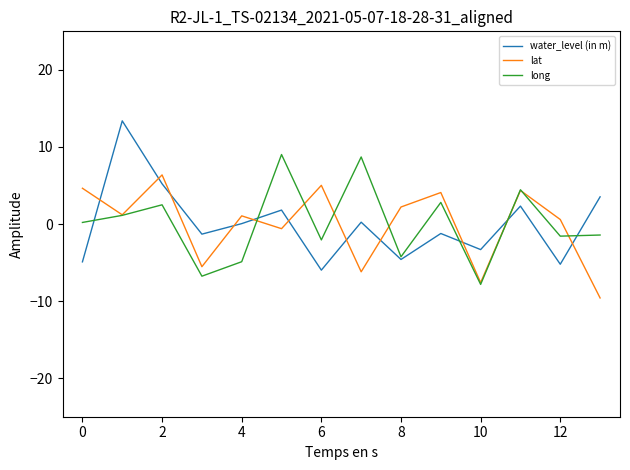

What is the difference between the second highest and second lowest values in the lat series?

12.6